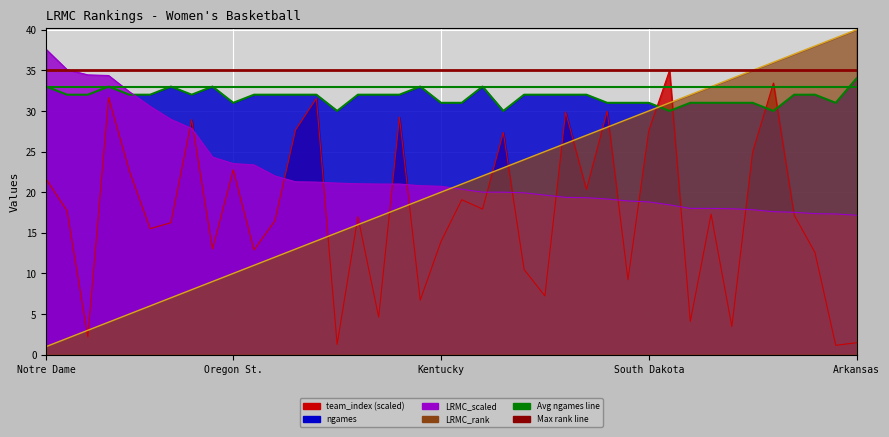

True or false: LRMC_rank and ngames intersect in this chart.

True